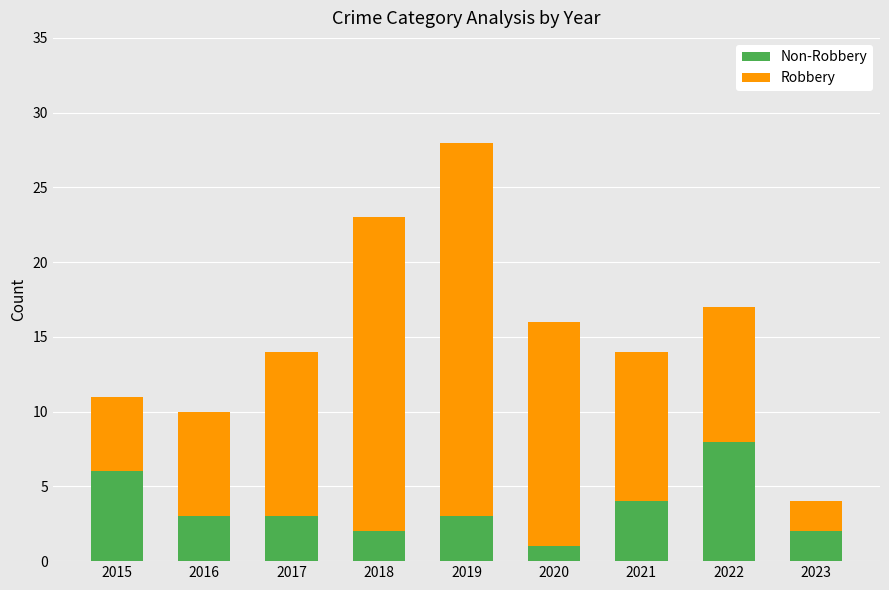

At which category is the sum across all series the highest?

2019